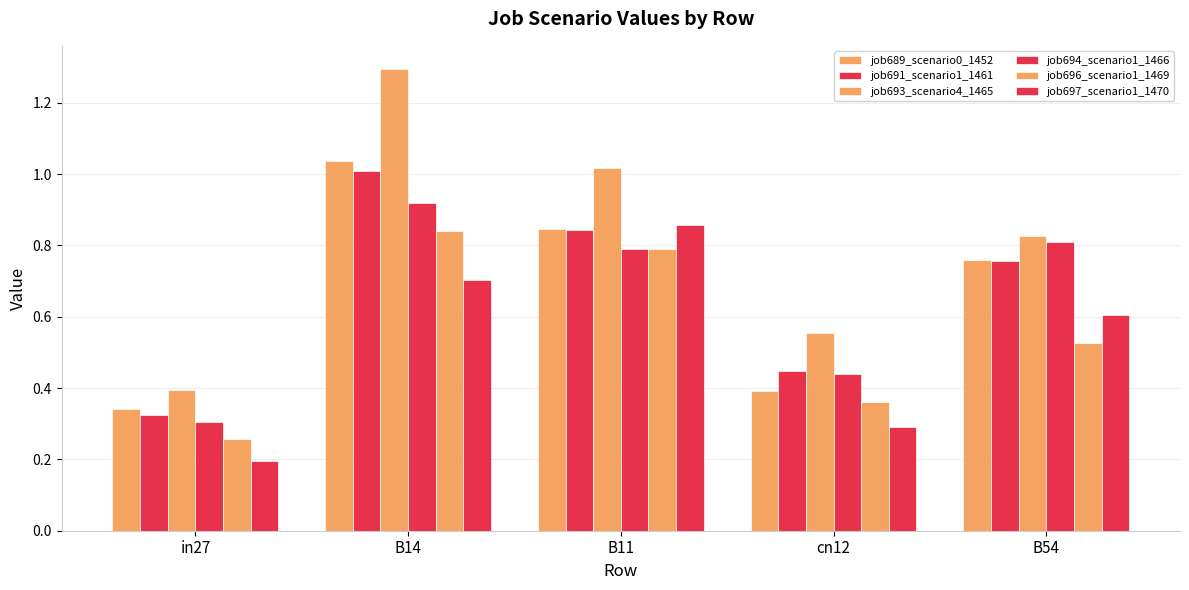

How many bars are there in total?

30